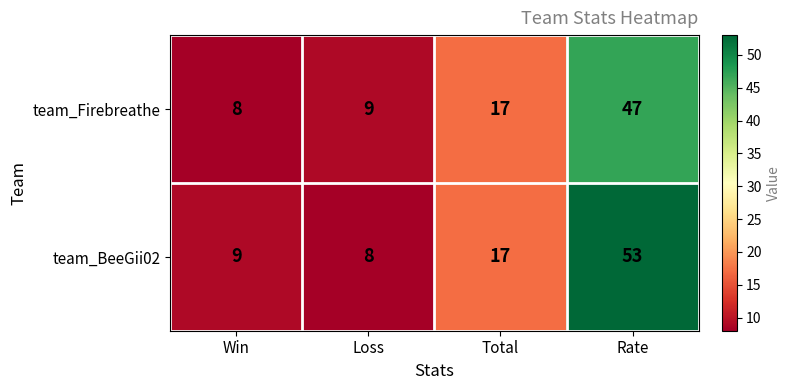

Reading left to right, transcribe all the data shown in this chart.

team_Firebreathe: 8	9	17	47
team_BeeGii02: 9	8	17	53